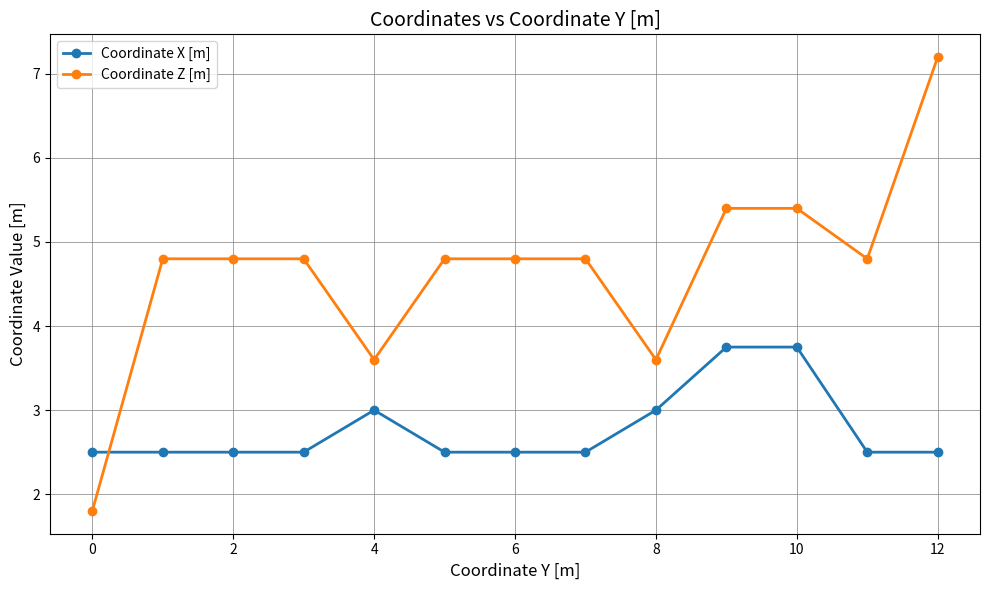

What is the average value of the Coordinate X [m] series?

2.8